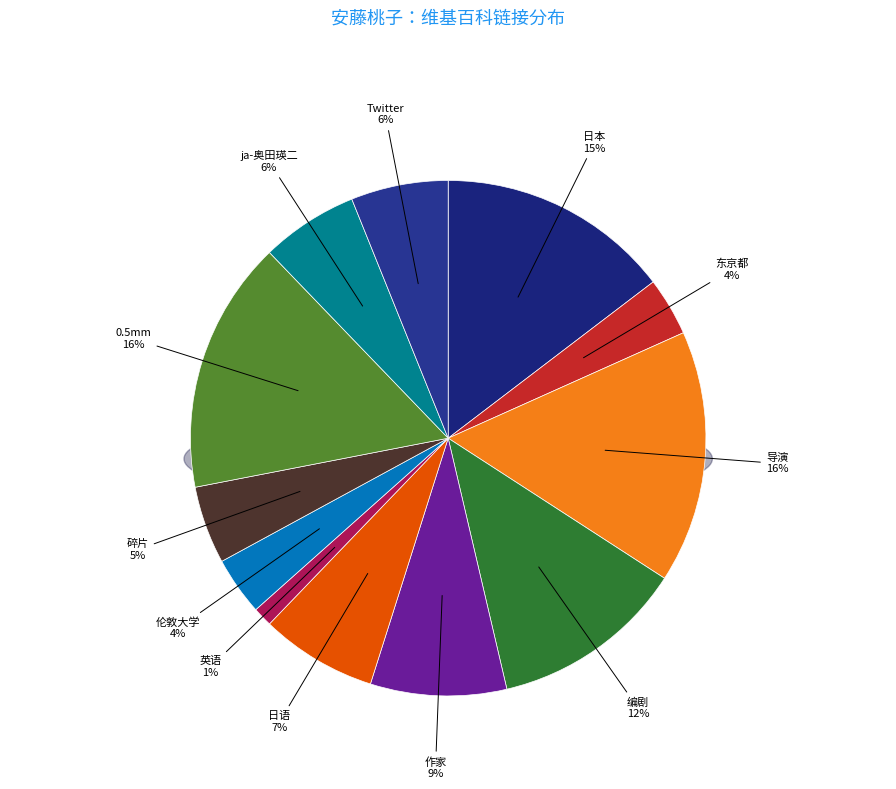

Is it true that Twitter is 1% of the pie?

False